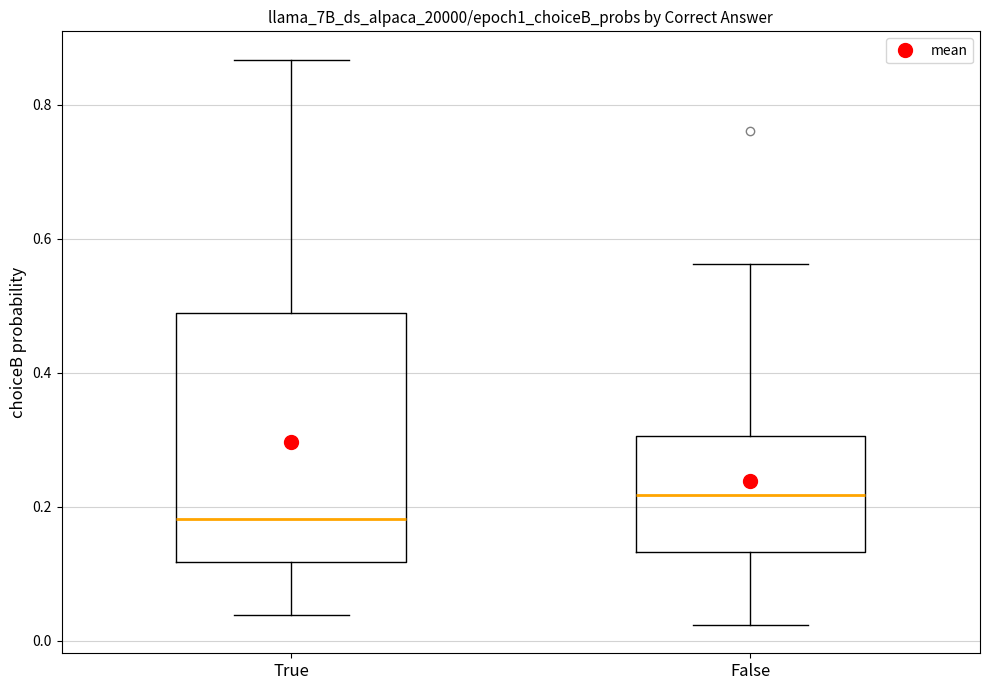

Reading left to right, read every box against the y-axis: the position of its median line, the range the box covers, and the ends of its whiskers. The values are not printed on the chart, so give them approximately, as read against the axis.

True: median 0.18, box 0.12 to 0.48, whiskers 0.04 to 0.86
False: median 0.22, box 0.14 to 0.30, whiskers 0.02 to 0.56